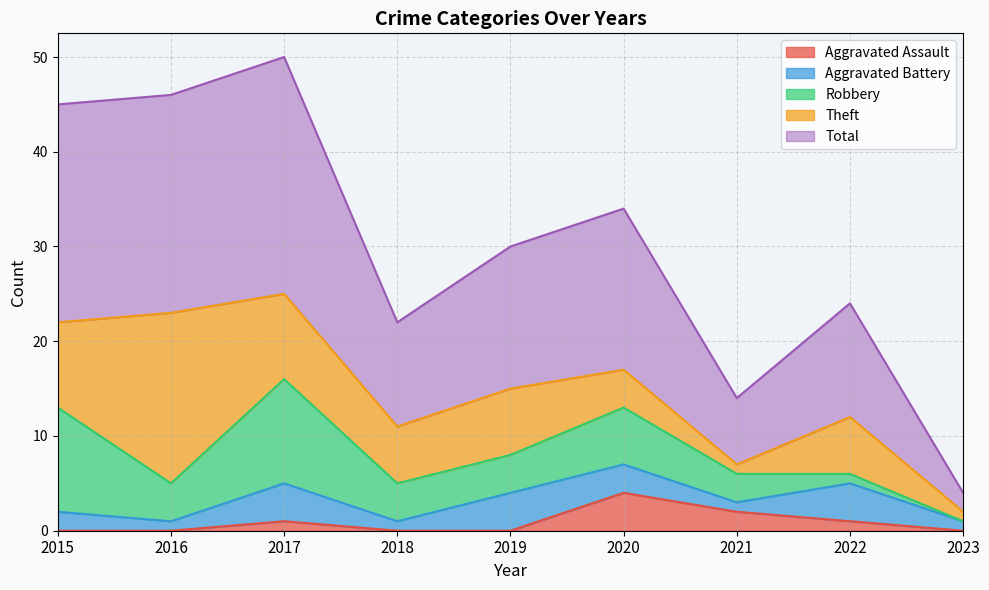

At how many categories does at least one series exceed 4?

8